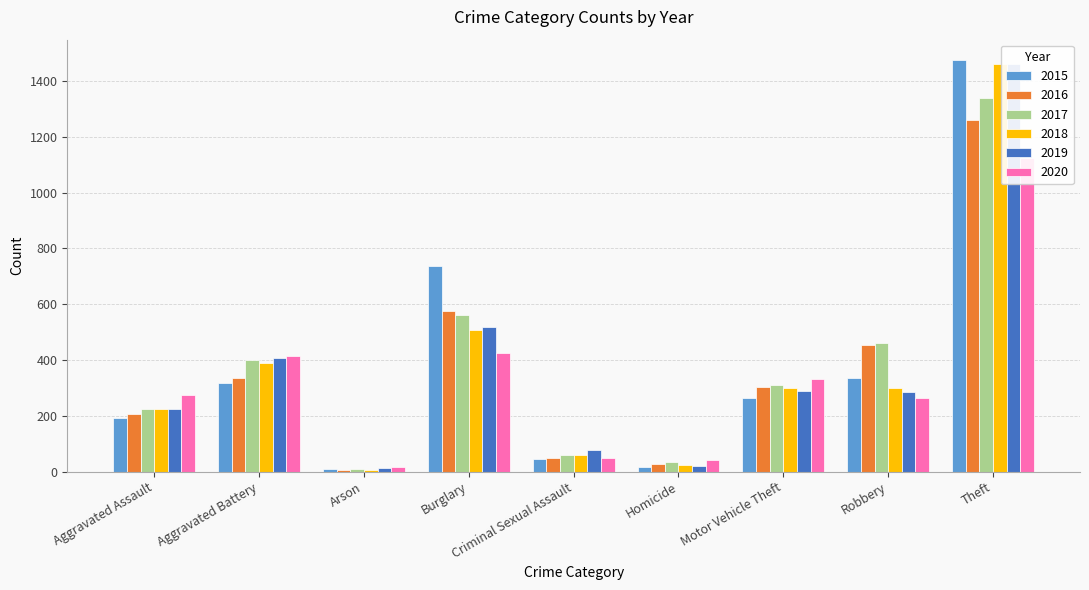

Reading right to left, what are all the values shown in this chart?

2015: Theft=1474	Robbery=337	Motor Vehicle Theft=263	Homicide=15	Criminal Sexual Assault=46	Burglary=738	Arson=9	Aggravated Battery=316	Aggravated Assault=194
2016: Theft=1259	Robbery=454	Motor Vehicle Theft=304	Homicide=26	Criminal Sexual Assault=50	Burglary=576	Arson=7	Aggravated Battery=336	Aggravated Assault=206
2017: Theft=1339	Robbery=460	Motor Vehicle Theft=312	Homicide=33	Criminal Sexual Assault=61	Burglary=562	Arson=10	Aggravated Battery=400	Aggravated Assault=224
2018: Theft=1461	Robbery=301	Motor Vehicle Theft=298	Homicide=25	Criminal Sexual Assault=60	Burglary=506	Arson=7	Aggravated Battery=389	Aggravated Assault=225
2019: Theft=1459	Robbery=287	Motor Vehicle Theft=290	Homicide=22	Criminal Sexual Assault=77	Burglary=517	Arson=12	Aggravated Battery=407	Aggravated Assault=223
2020: Theft=1125	Robbery=263	Motor Vehicle Theft=333	Homicide=41	Criminal Sexual Assault=48	Burglary=425	Arson=17	Aggravated Battery=416	Aggravated Assault=273